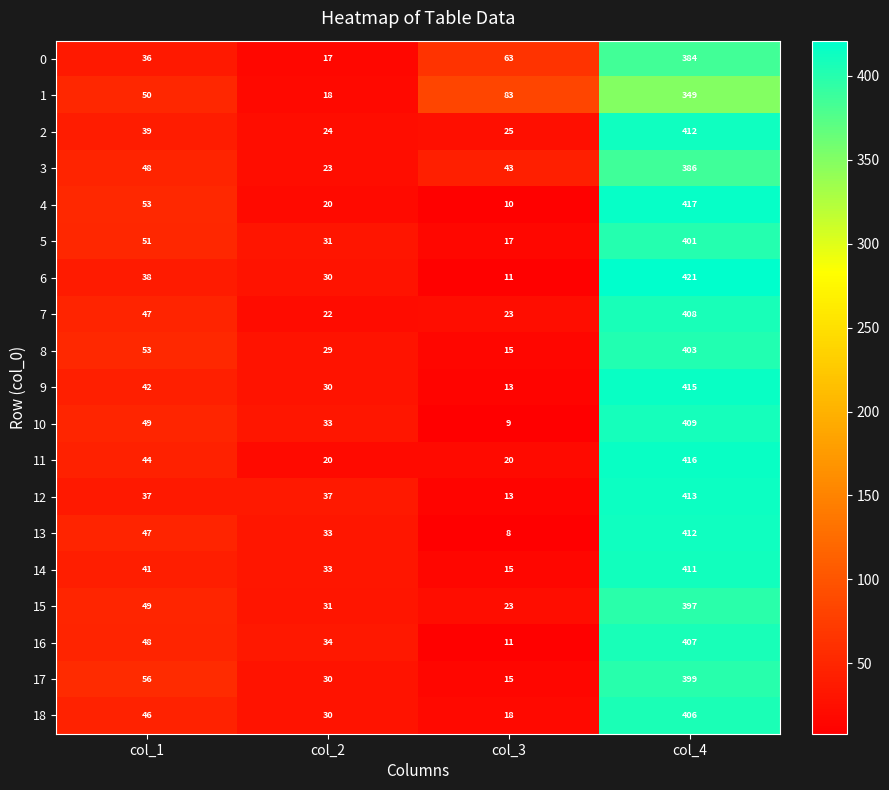

What is the highest value of the 12 series?

413